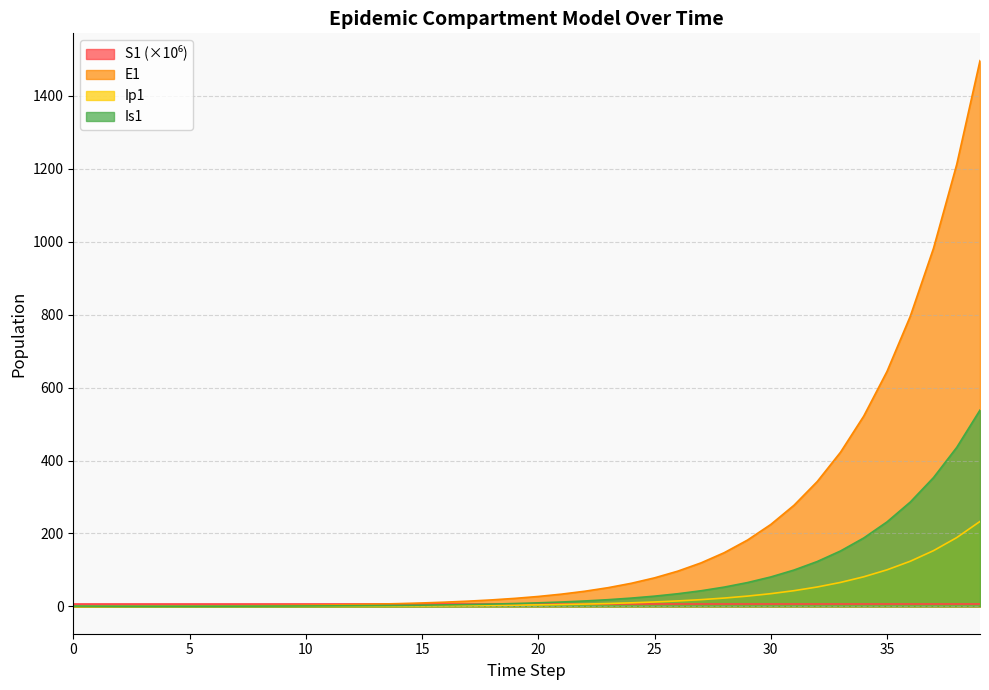

How many categories are shown in the chart?

40